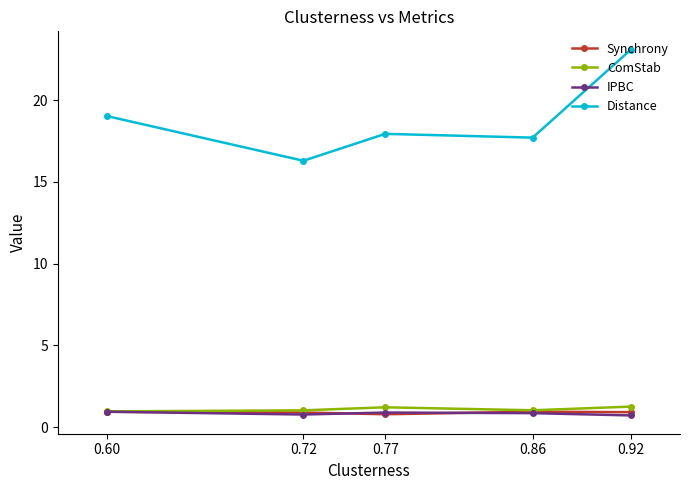

In Distance, how many points are lower than both neighbors (excluding endpoints)?

2